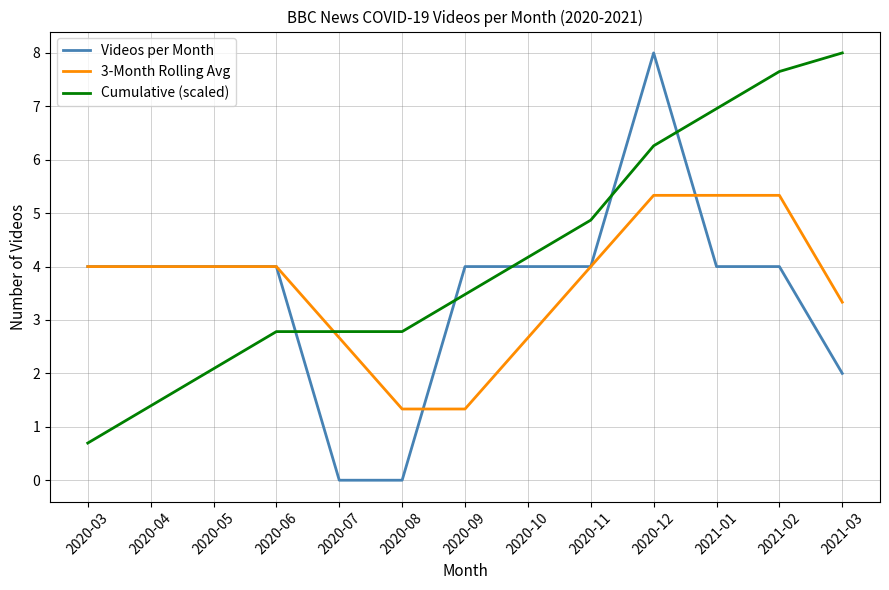

The value of 3-Month Rolling Avg at 2021-03 is 3.3. True or false?

True